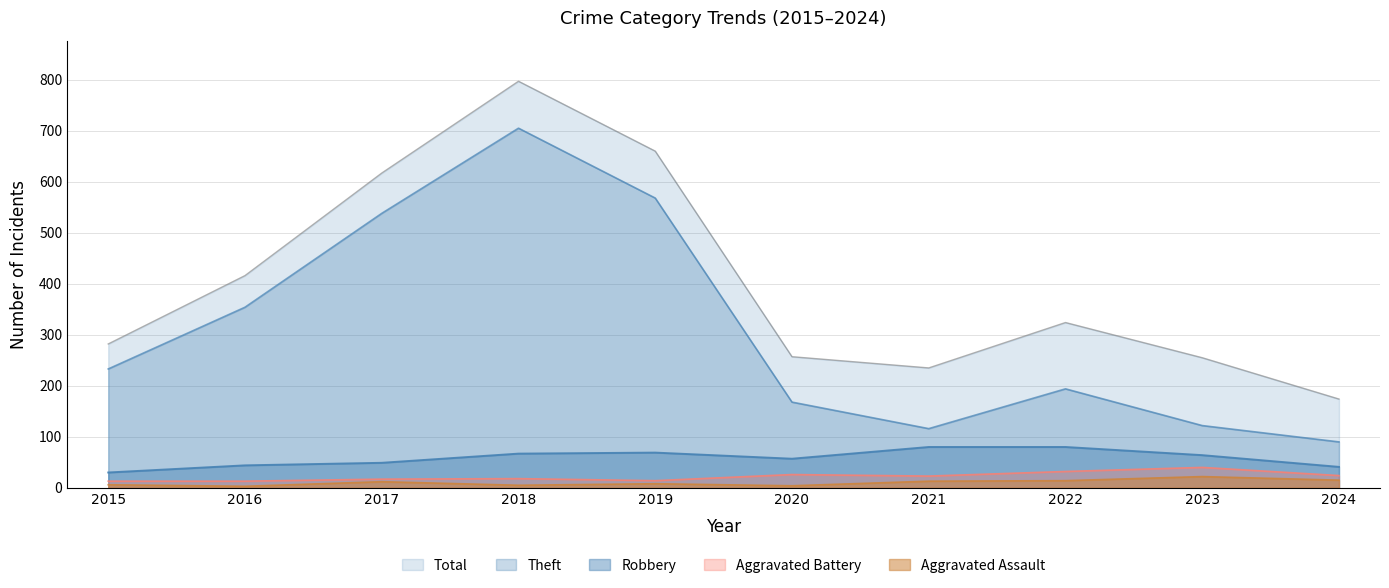

How many interior local peaks does the Theft series have?

2